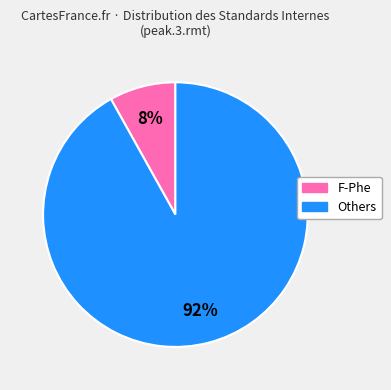

Does any single category account for the majority?

Yes